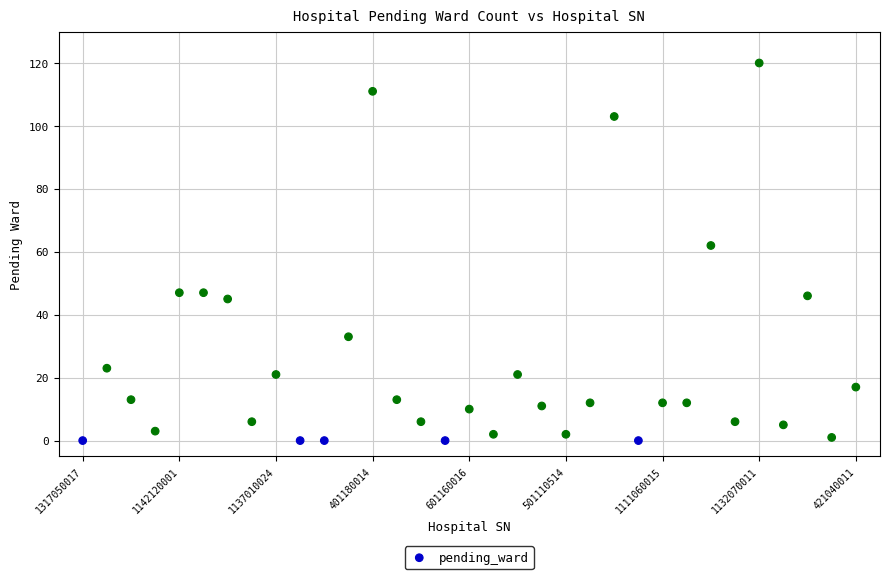

What is the range of Y values (max minus min)?

120